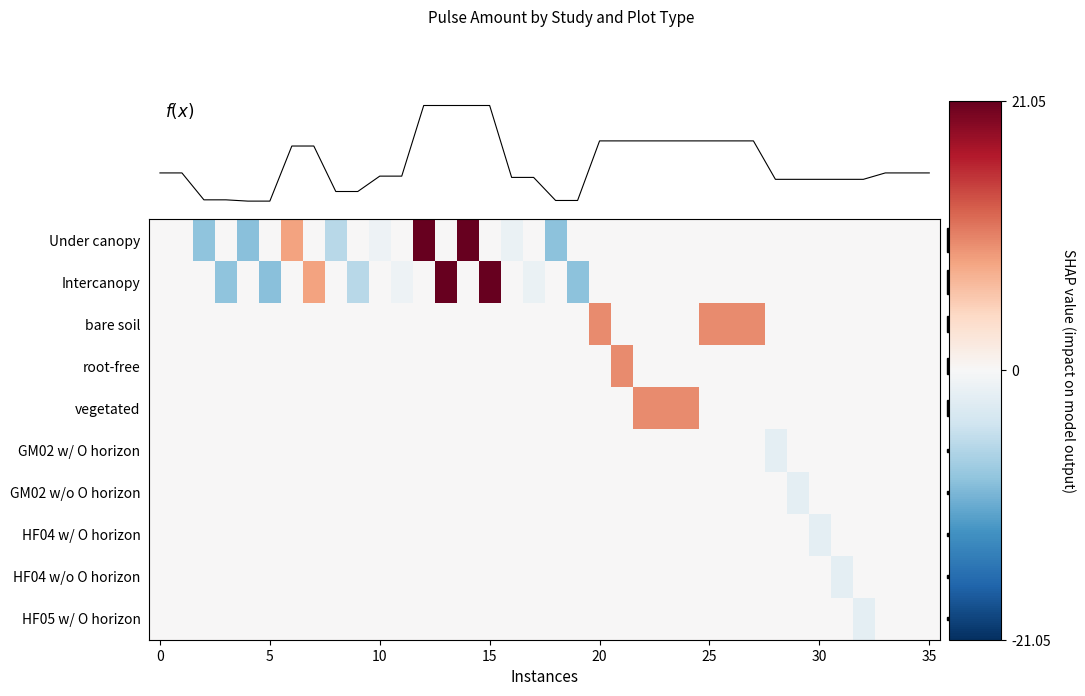

What is the difference between the highest and lowest values at 20?

8.8